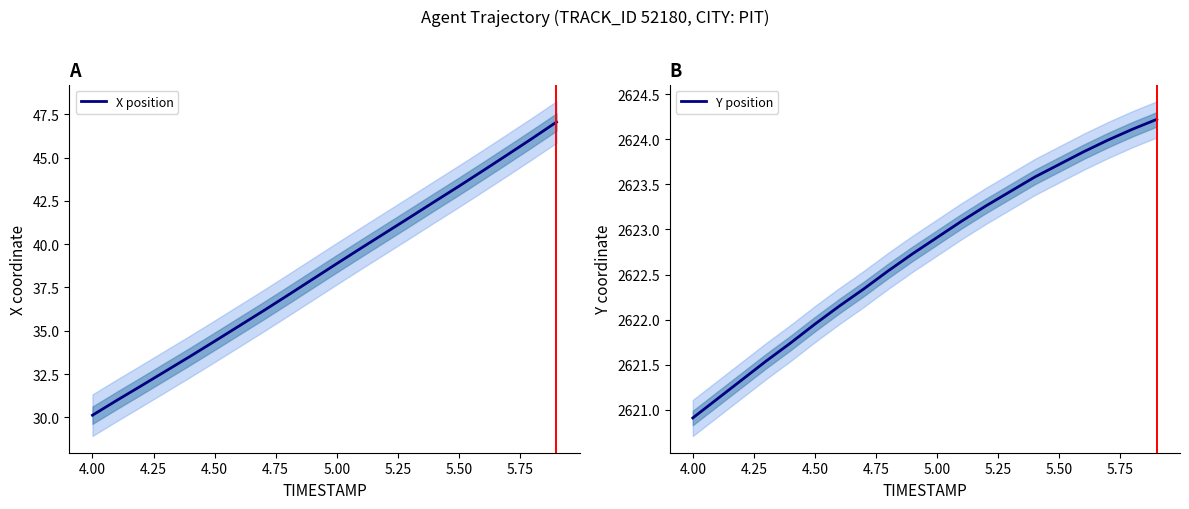

The value of X position at 4.50 is 34.4. True or false?

True